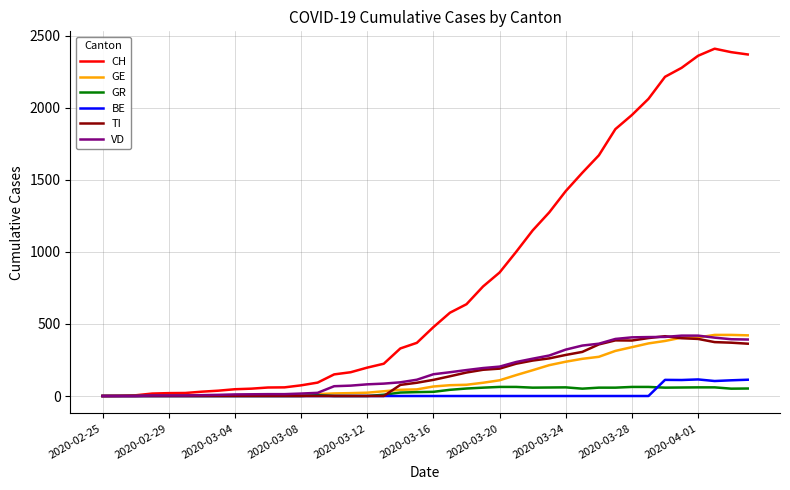

Which series has the largest total across all categories?

CH